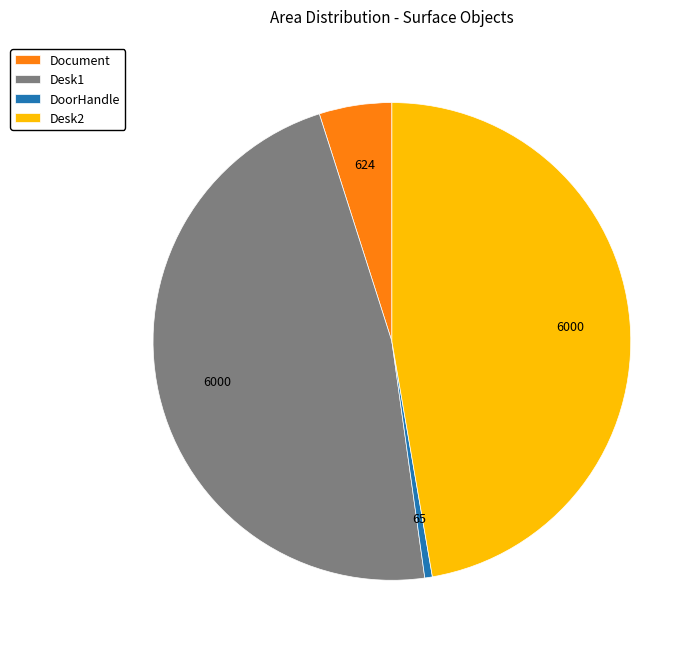

How many slices are in this pie chart?

4